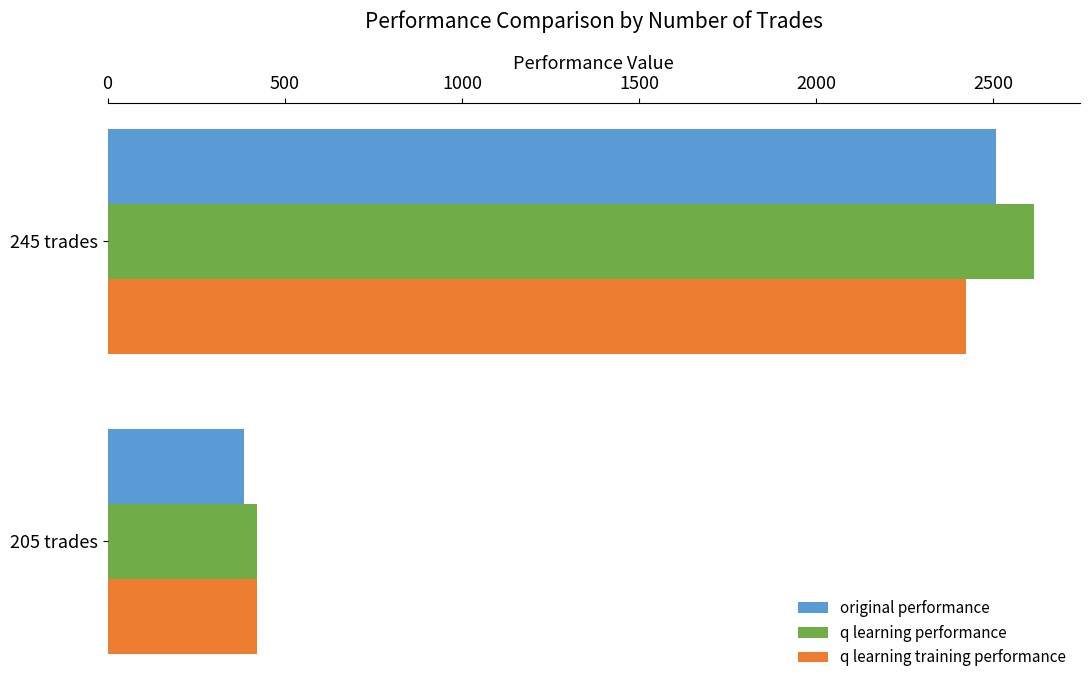

What is the approximate value of original performance at 245 trades?

2506.5